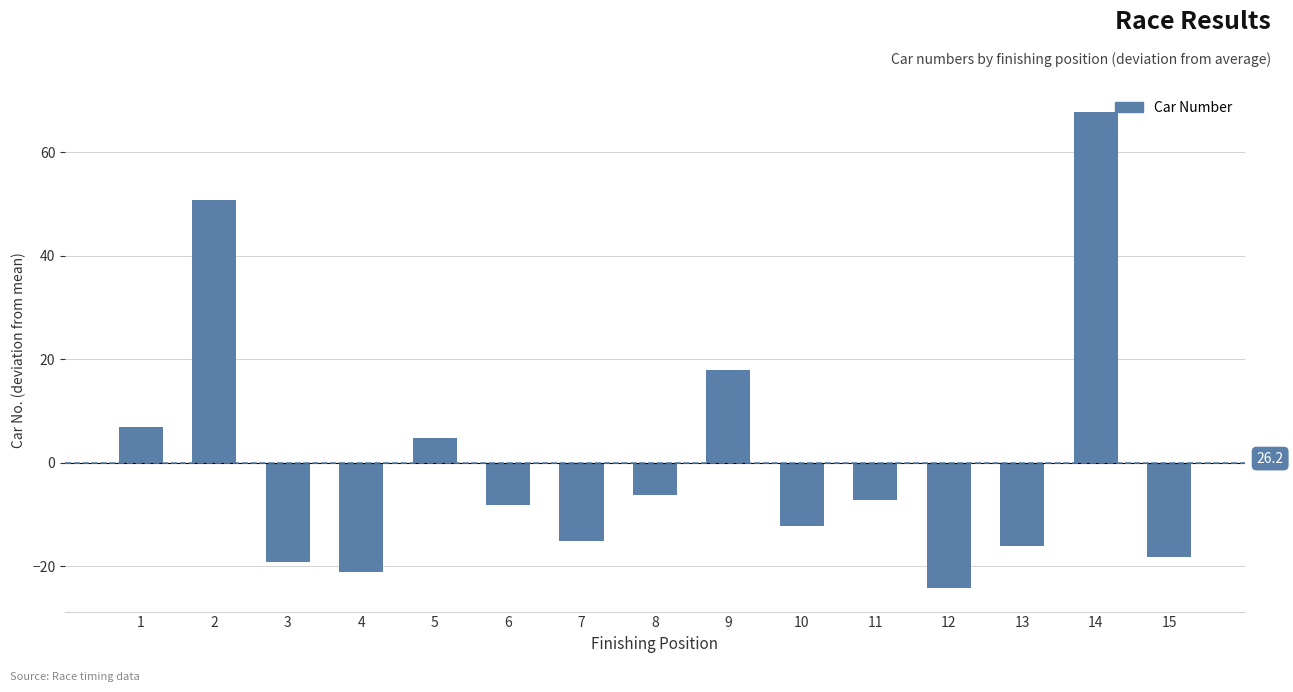

Is it true that the value at 14 is 67.8?

True